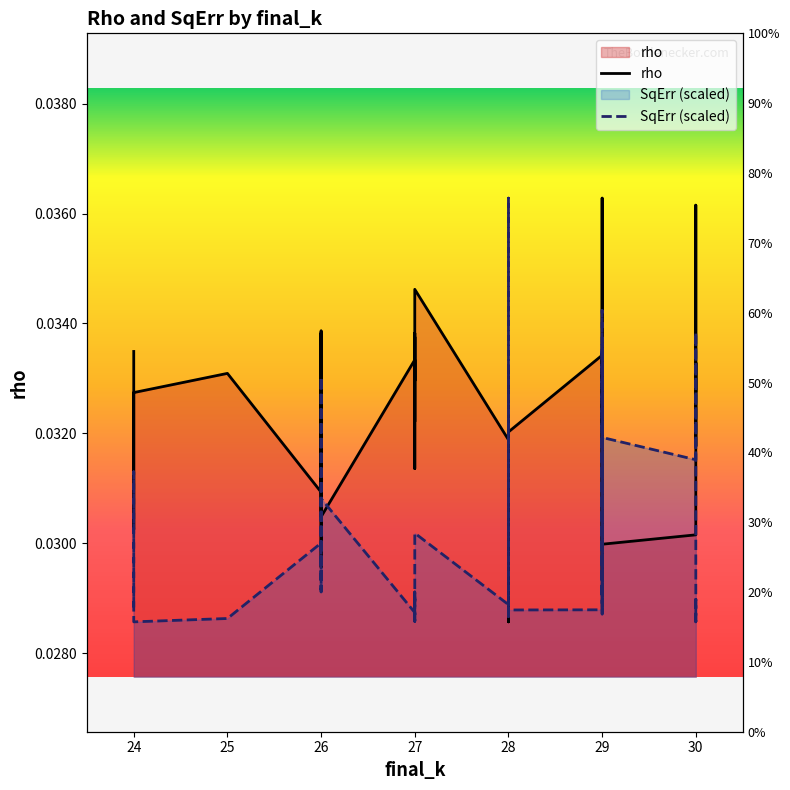

The SqErr (scaled) series shows 0.0 at 29. True or false?

True